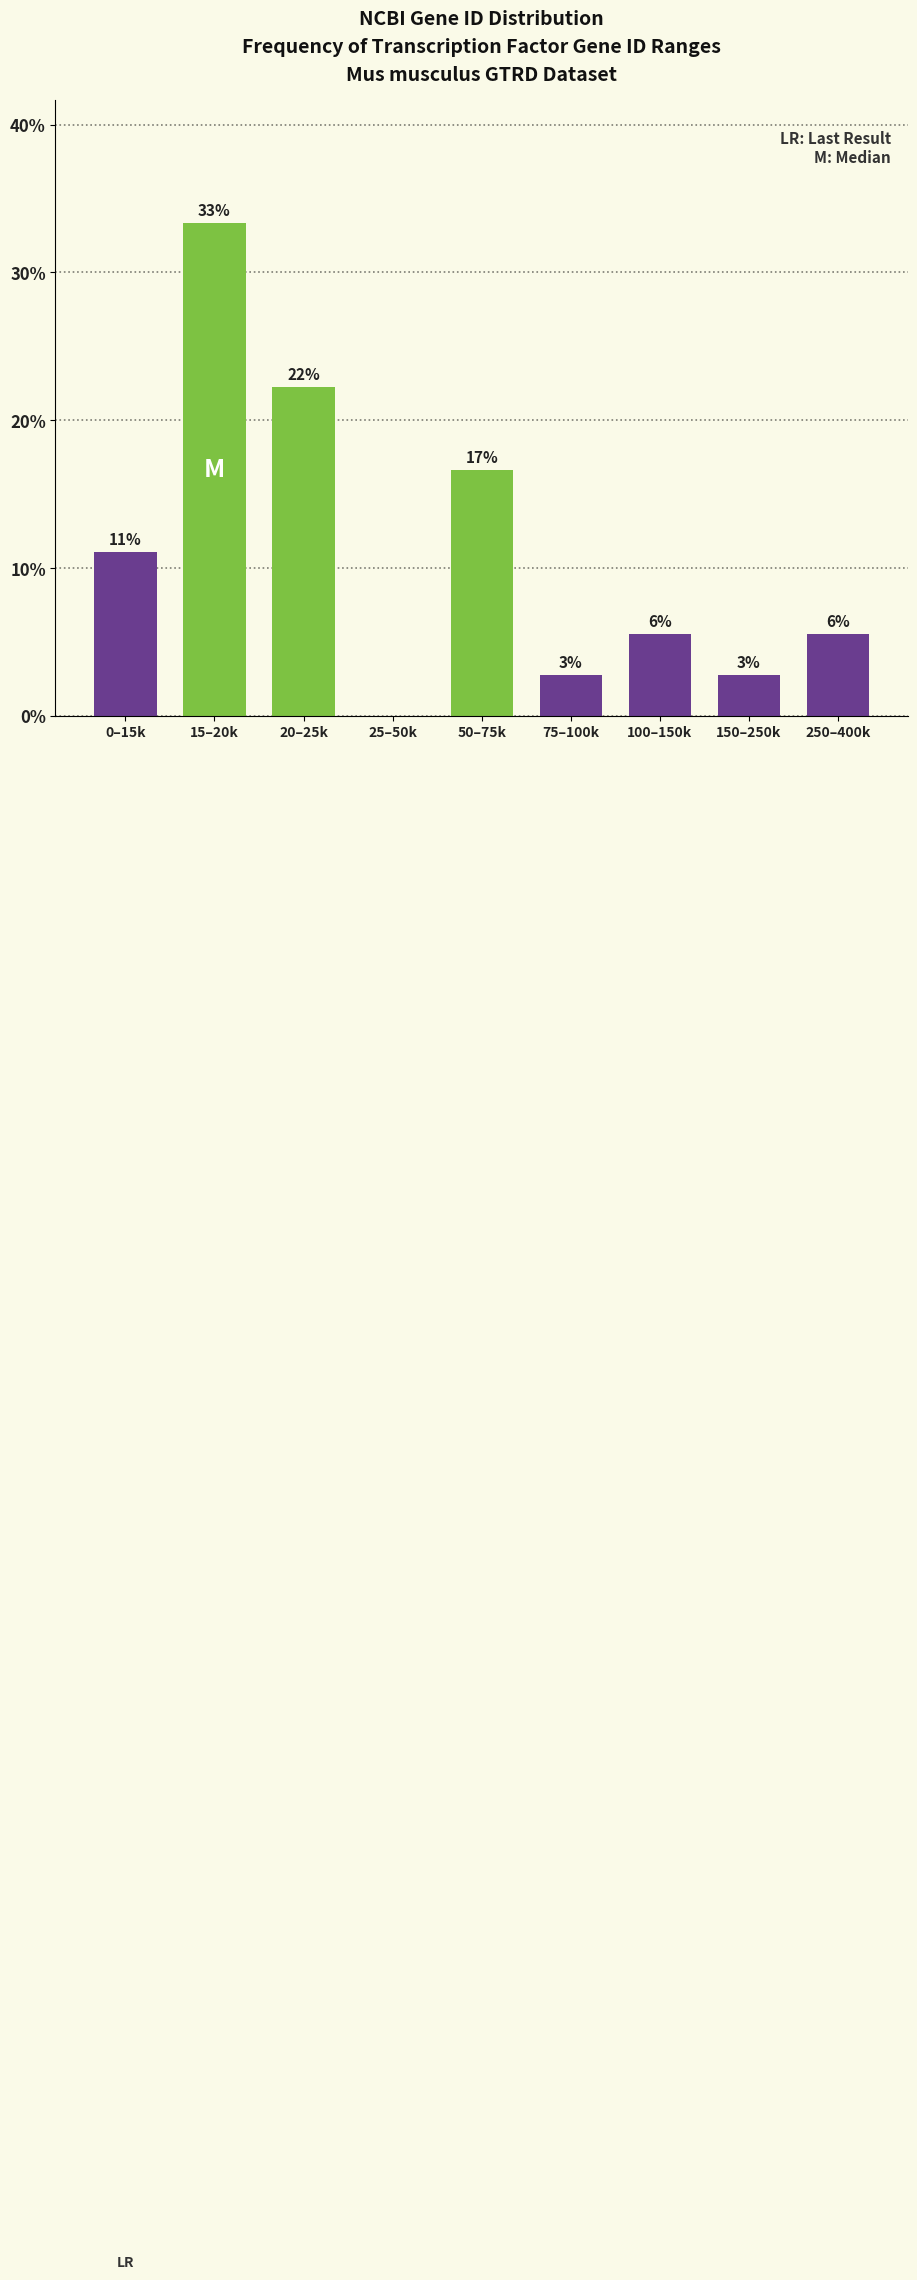

Are the bars horizontal?

No